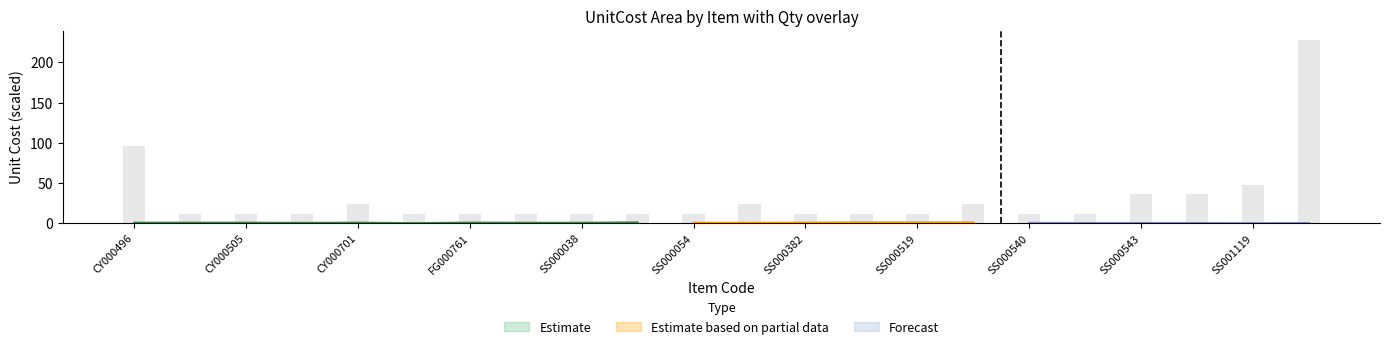

Which has a higher value, SS000038 or CY000701?

CY000701